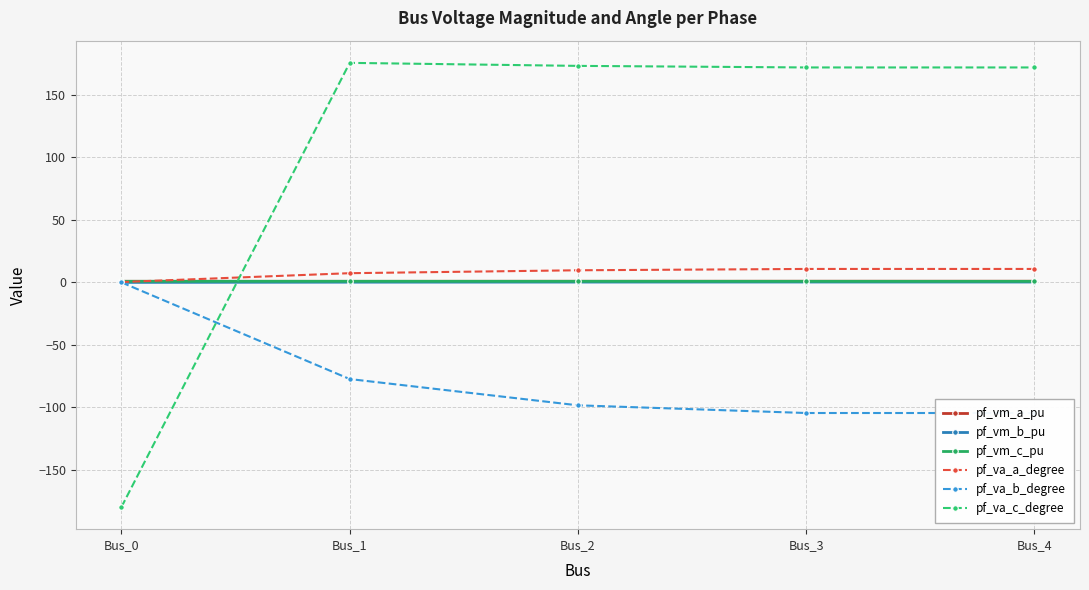

What are all the series names shown in the legend?

pf_vm_a_pu, pf_vm_b_pu, pf_vm_c_pu, pf_va_a_degree, pf_va_b_degree, pf_va_c_degree